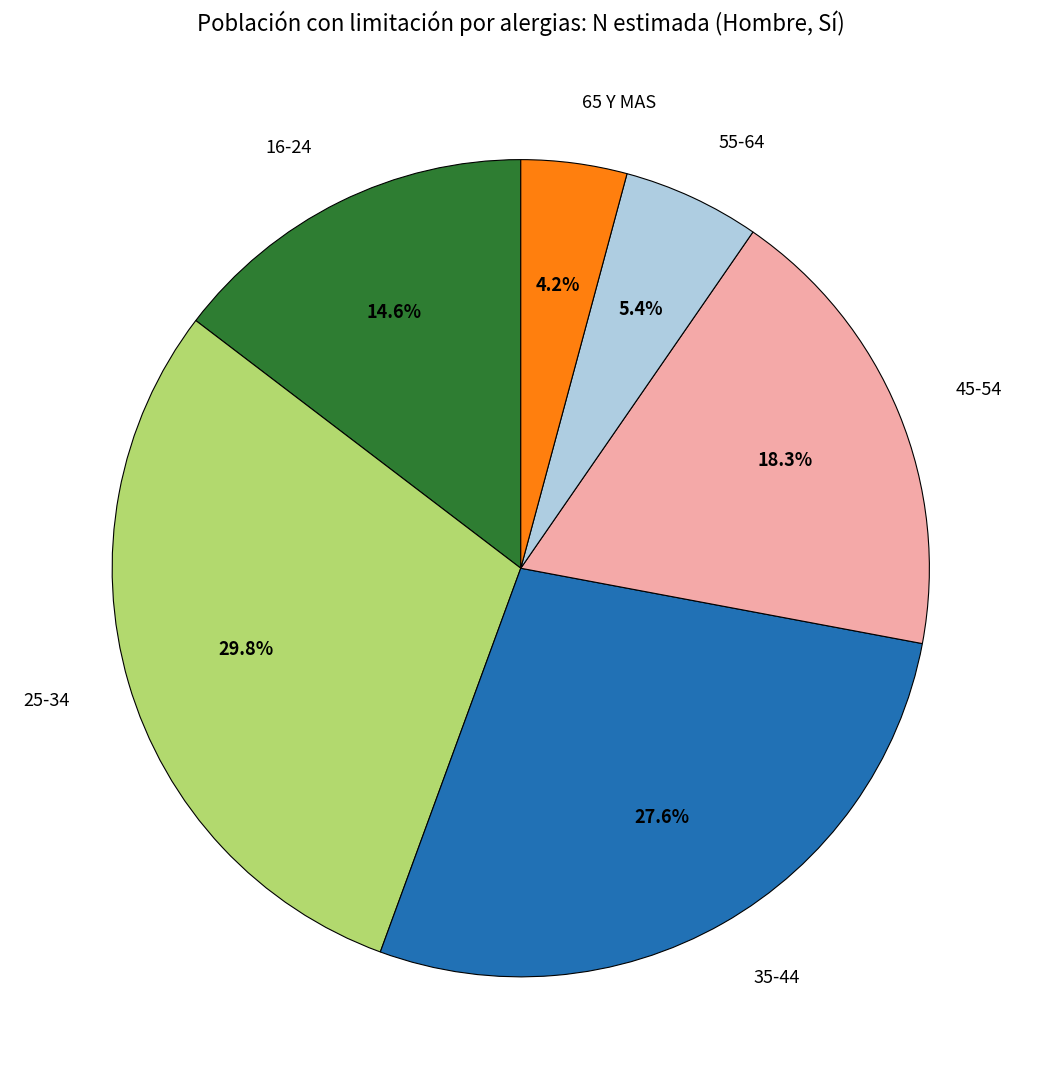

What percentage is the 25-34 slice, to the nearest percent?

30%